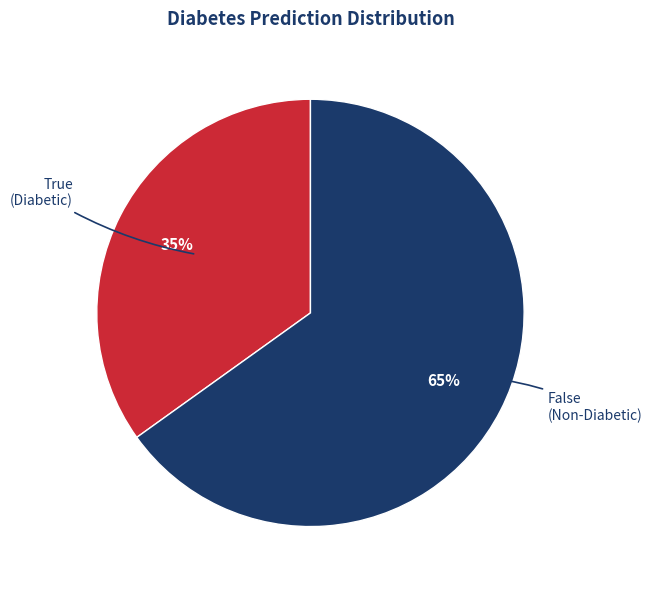

Does True represent more than half of the total?

No